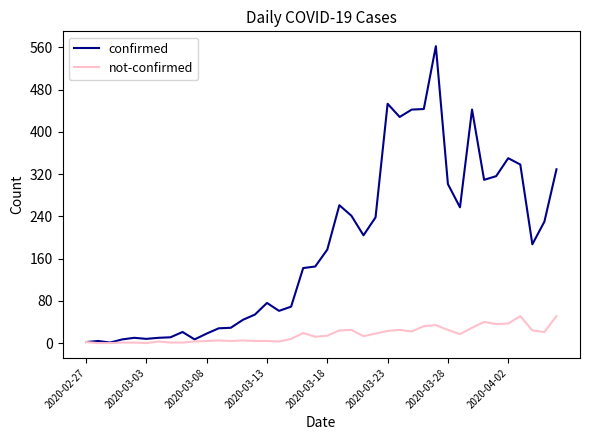

Which series has the largest range (max minus min)?

confirmed